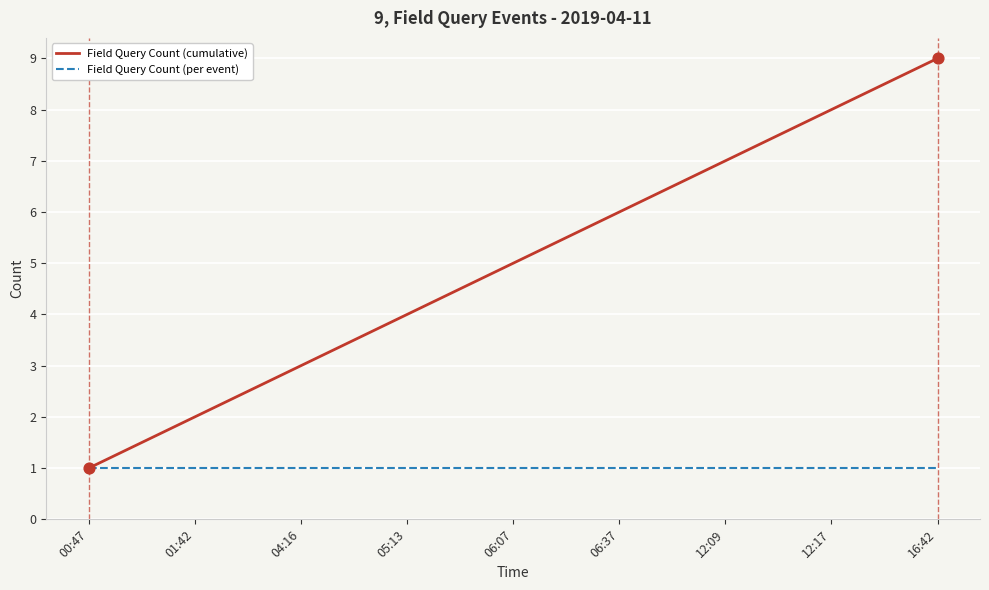

Which series has the largest total across all categories?

Field Query Count (cumulative)